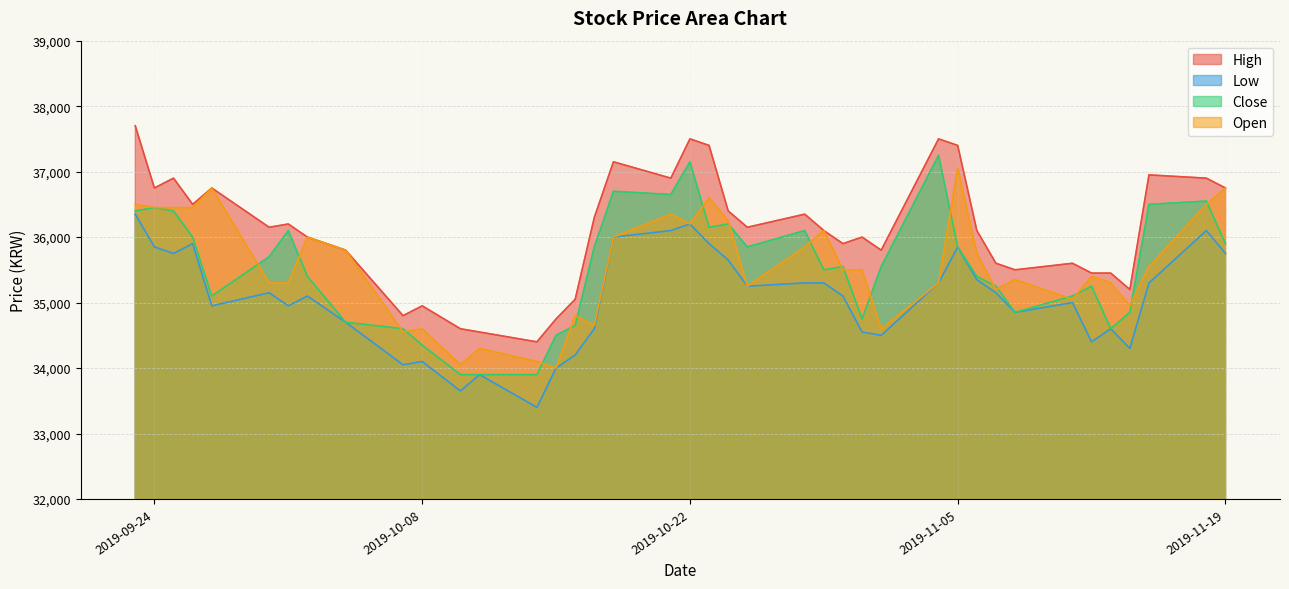

What is the label of the 7th point from the left?

2019-10-01